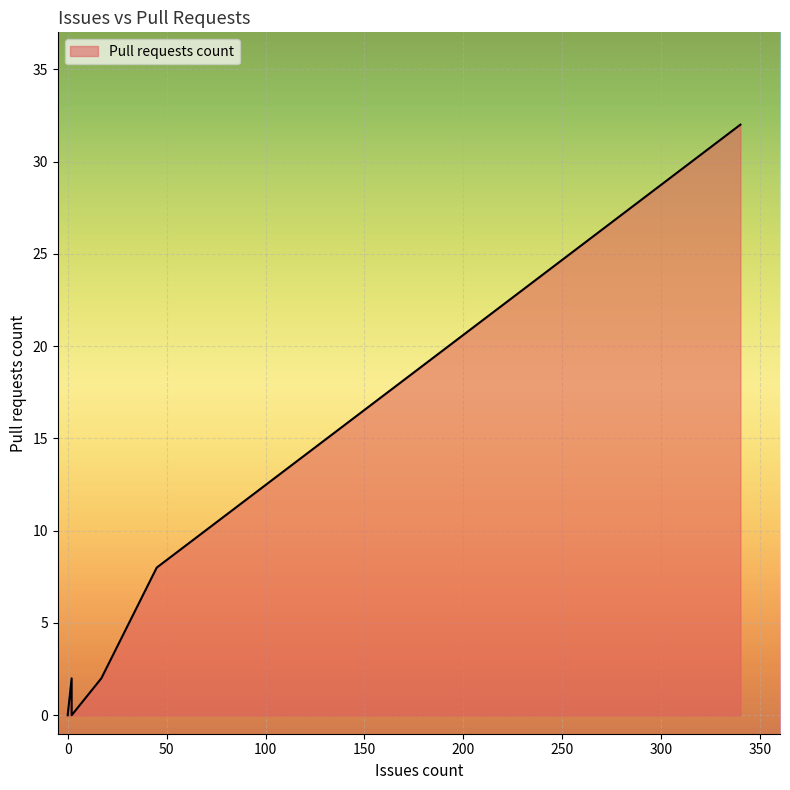

The chart shows a value of 0 at 0. True or false?

True